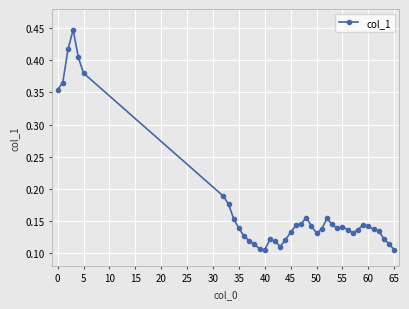

How many distinct data groups are displayed?

1